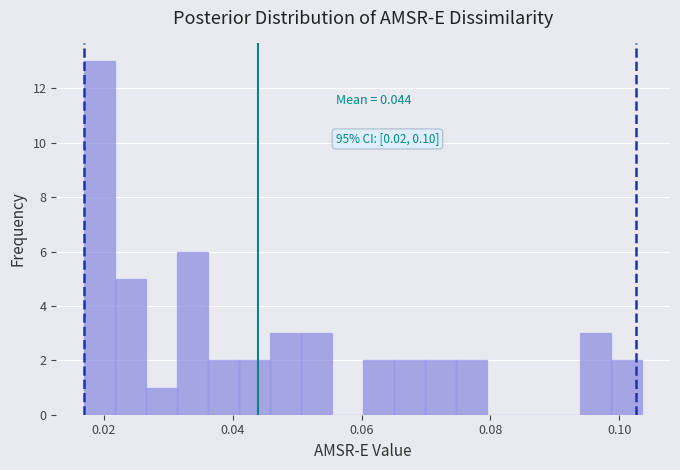

Read against the x-axis, roughly where is the centre of the tallest bar?

0.020